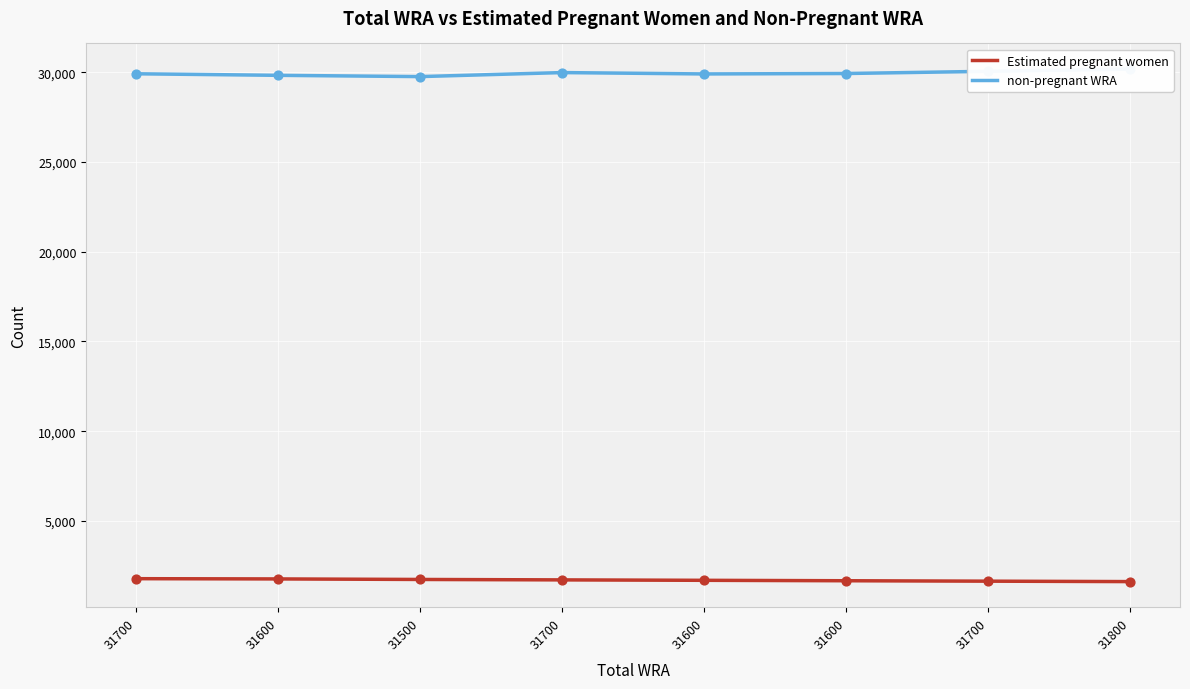

At how many categories does at least one series exceed 16365?

8